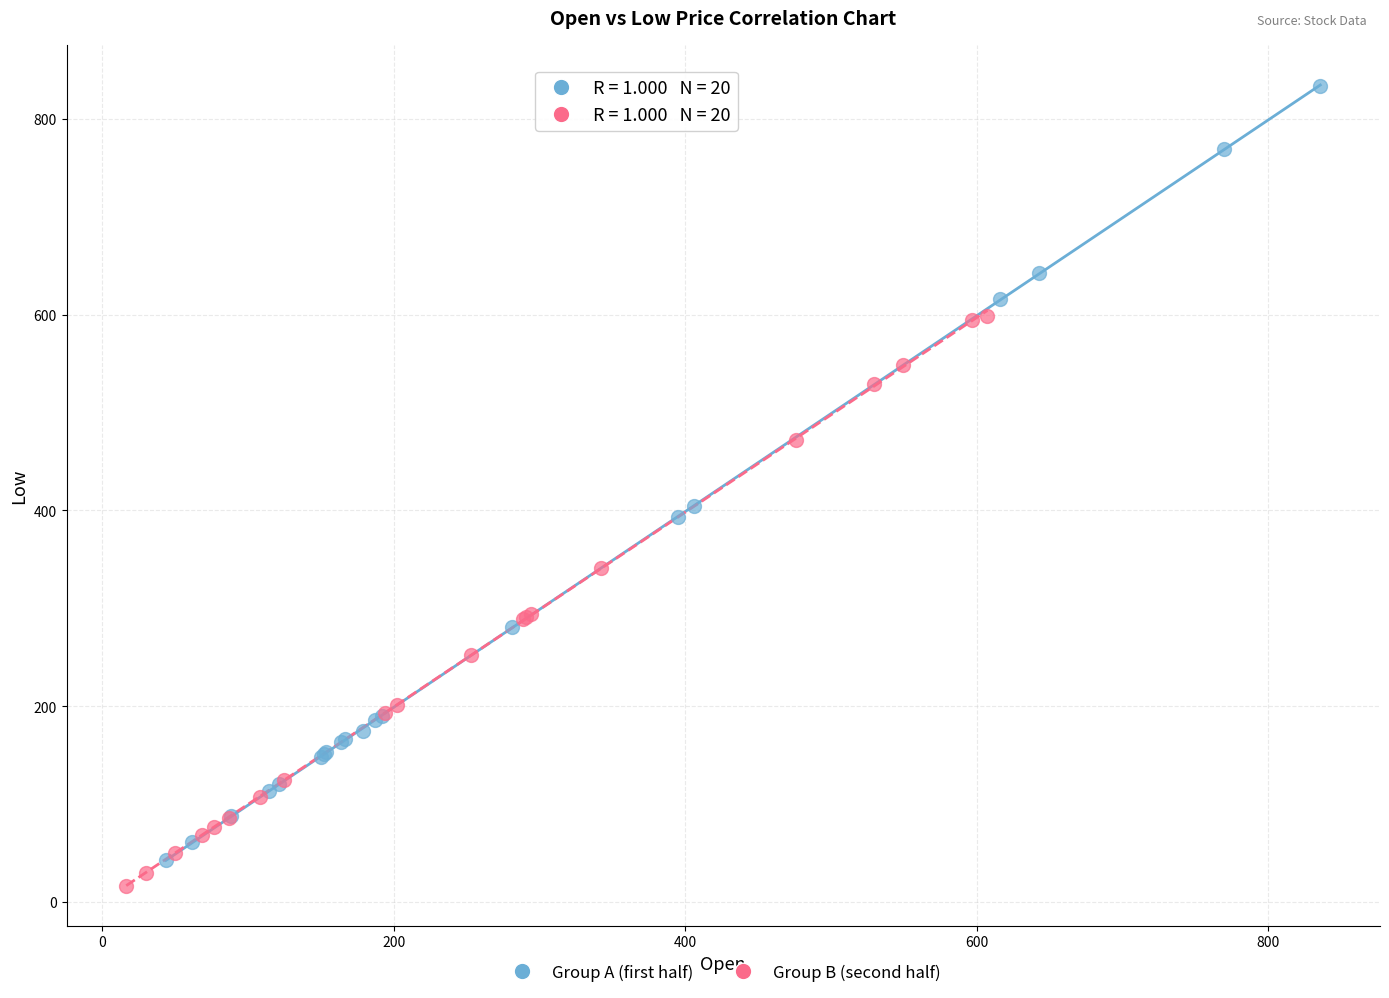

Which series contains the highest Y value?

Group A (first half)